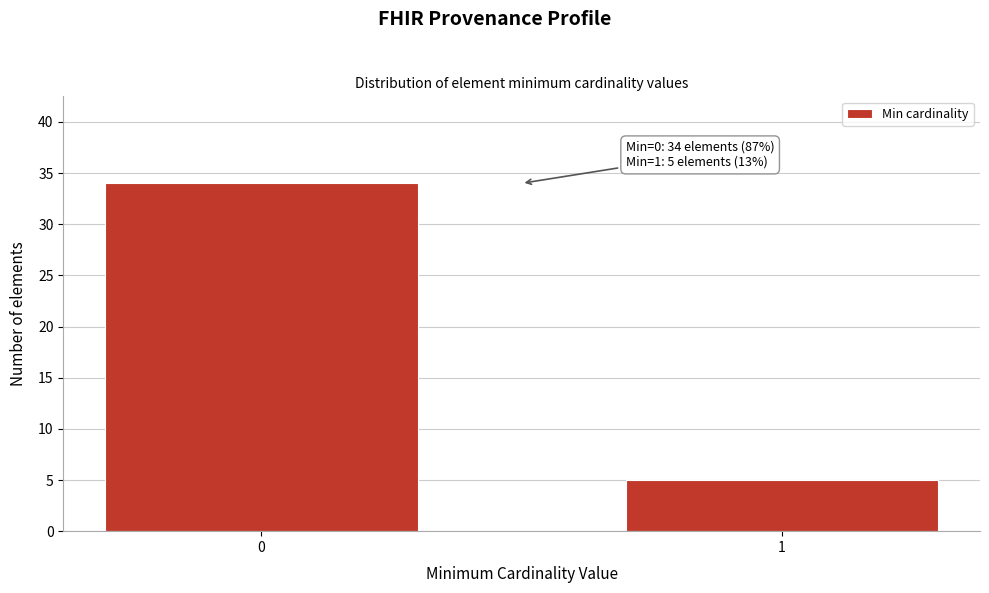

Reading left to right, list all the values displayed in this chart.

34	5